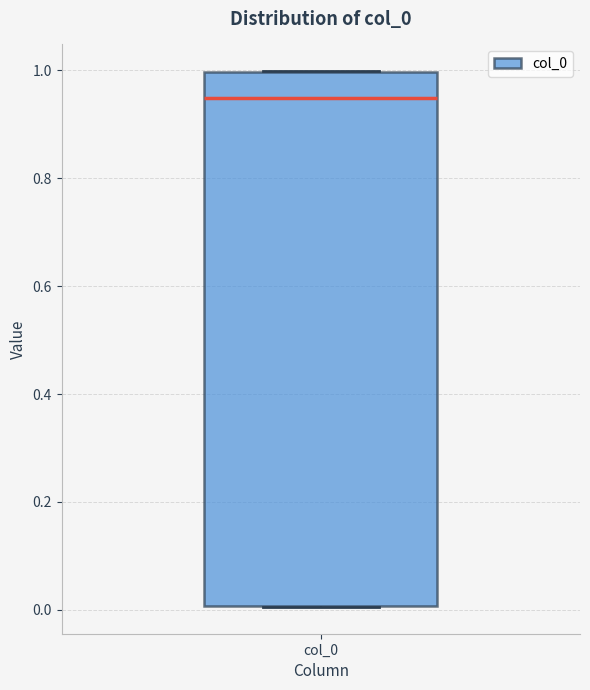

Read this box plot against the y-axis: the position of the median line, the range covered by the box, and the ends of both whiskers. The values are not printed on the chart, so give them approximately, as read against the axis.

median 0.94, box 0.00 to 1.00, whiskers 0.00 to 1.00